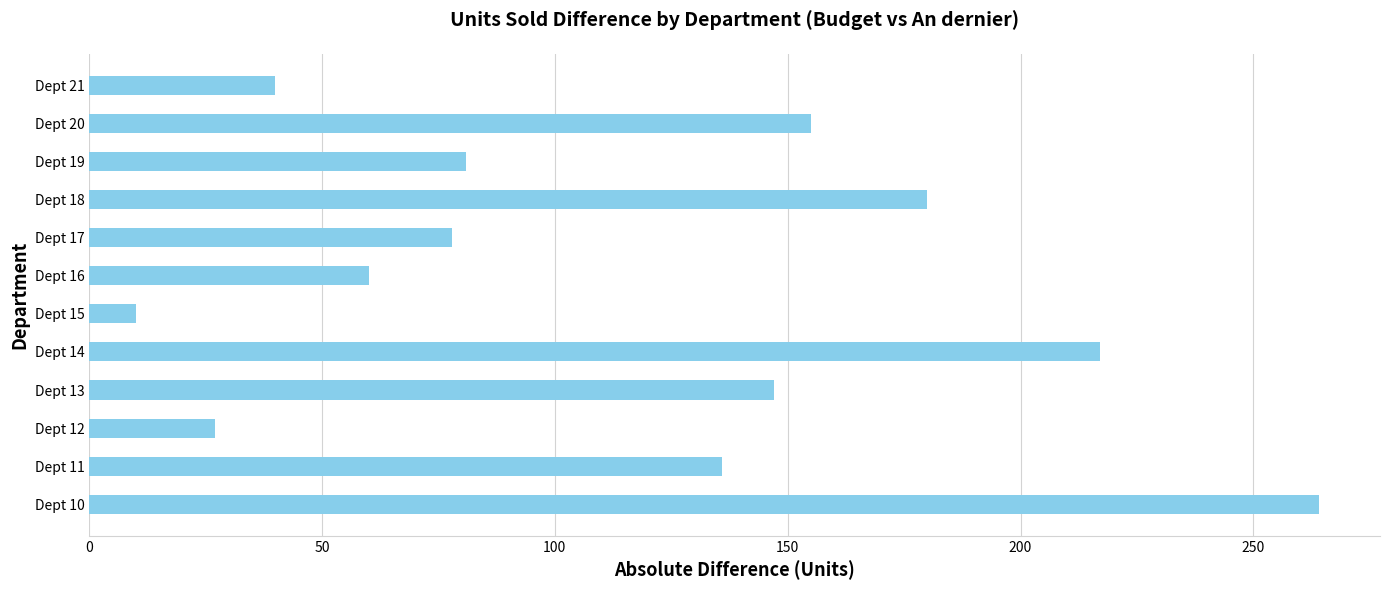

List the labels in order of value, smallest first.

Dept 15, Dept 12, Dept 21, Dept 16, Dept 17, Dept 19, Dept 11, Dept 13, Dept 20, Dept 18, Dept 14, Dept 10